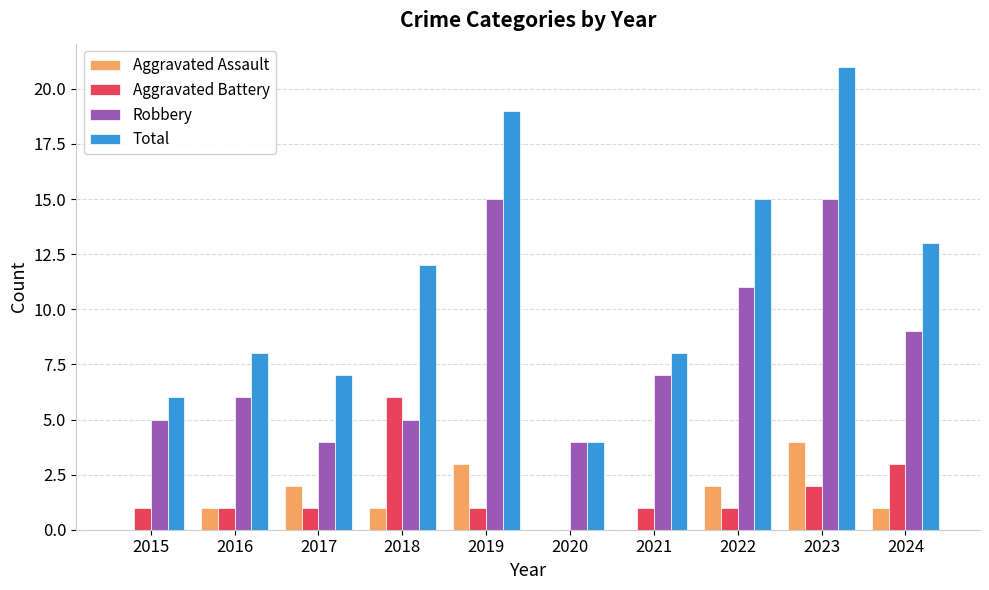

Are the bars grouped side by side (vs. stacked)?

Yes